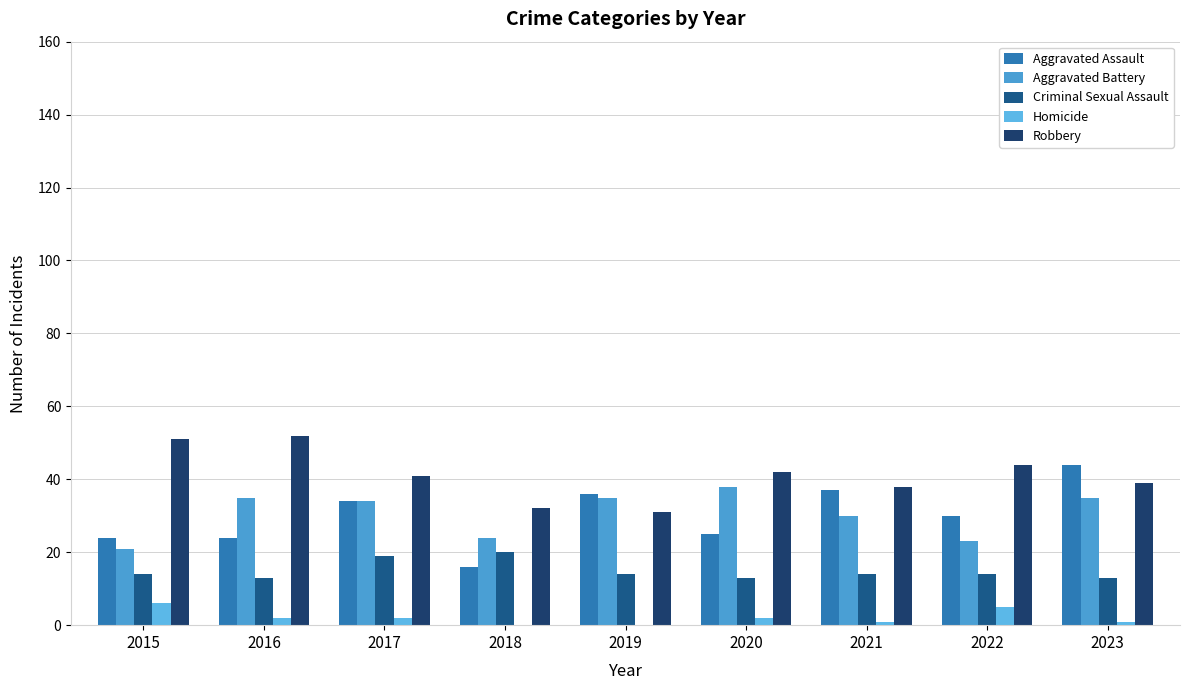

Are the bars horizontal?

No